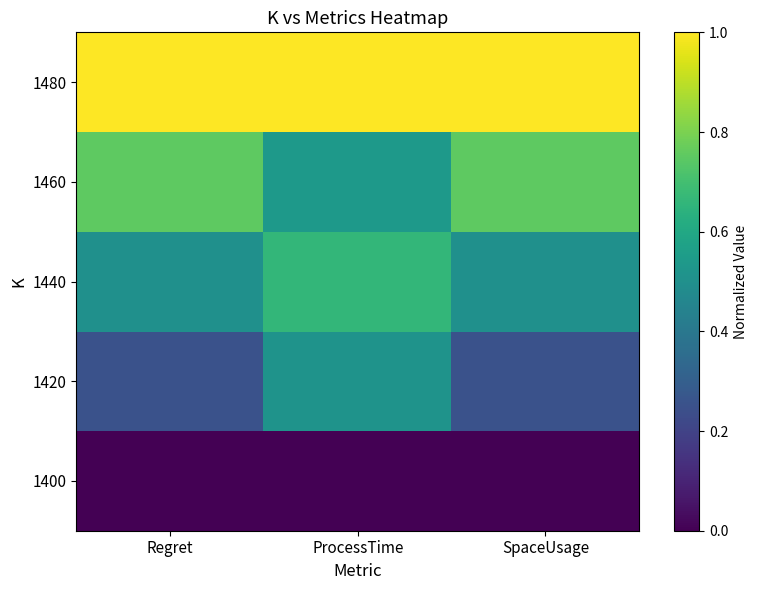

Reading left to right, extract all data points from this chart.

1400: Regret=0.0	ProcessTime=0.0	SpaceUsage=0.0
1420: Regret=0.3	ProcessTime=0.5	SpaceUsage=0.2
1440: Regret=0.5	ProcessTime=0.7	SpaceUsage=0.5
1460: Regret=0.8	ProcessTime=0.5	SpaceUsage=0.8
1480: Regret=1.0	ProcessTime=1.0	SpaceUsage=1.0